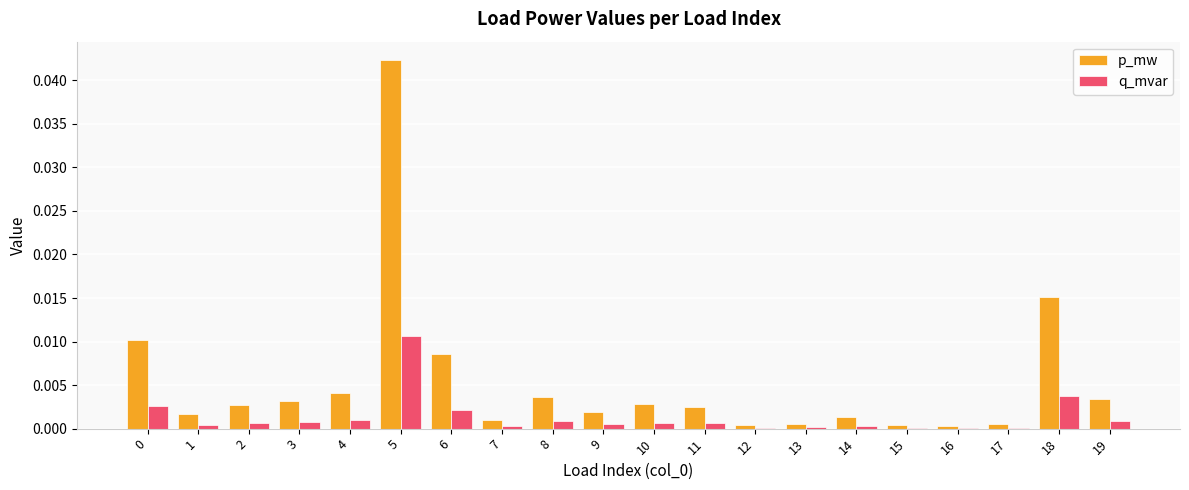

Which series changed the most between 1 and 5?

p_mw